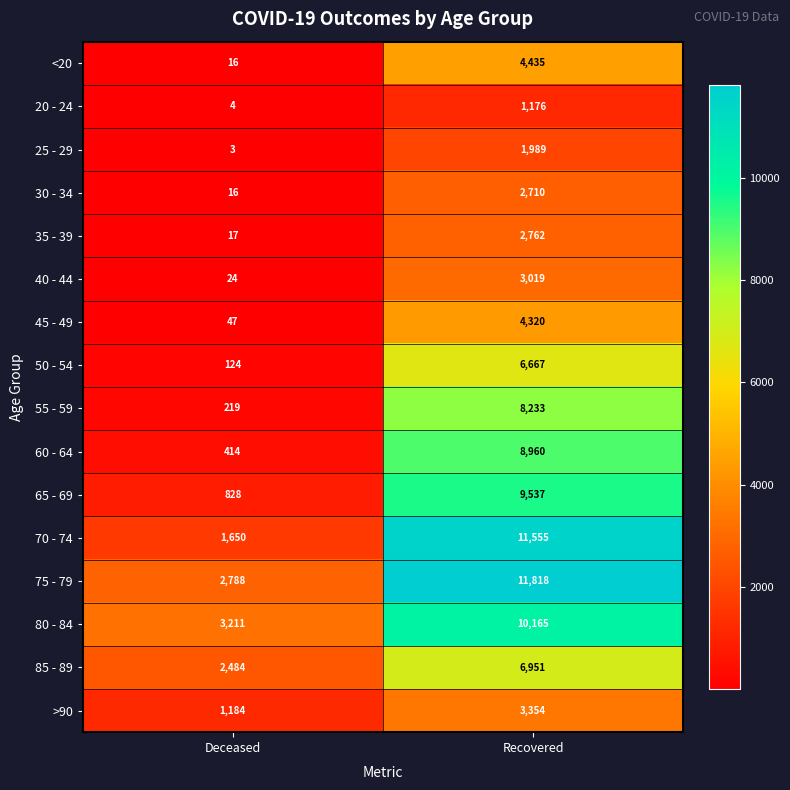

Which series has the largest total across all categories?

75 - 79